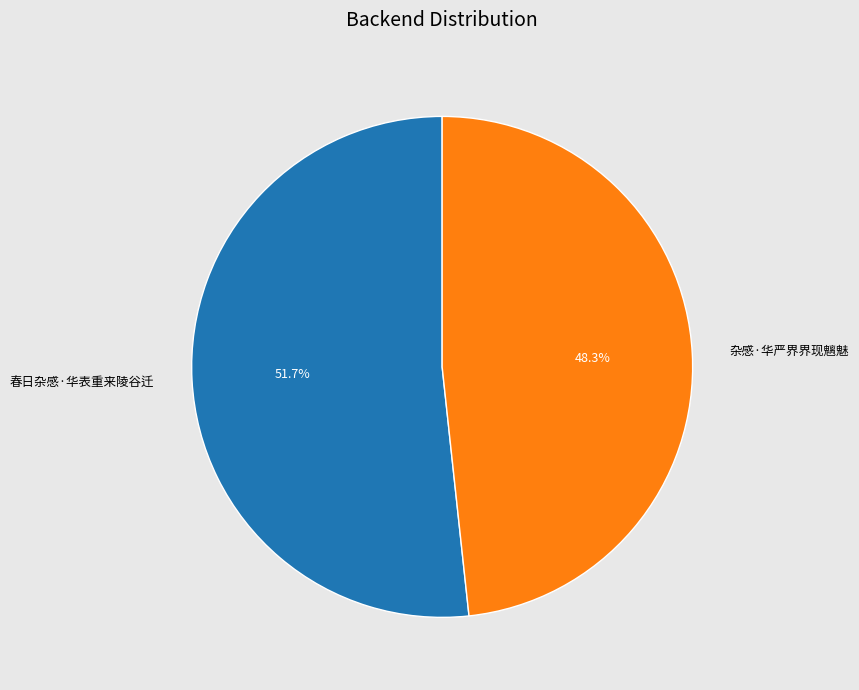

Is 春日杂感·华表重来陵谷迁 the majority of the pie?

Yes